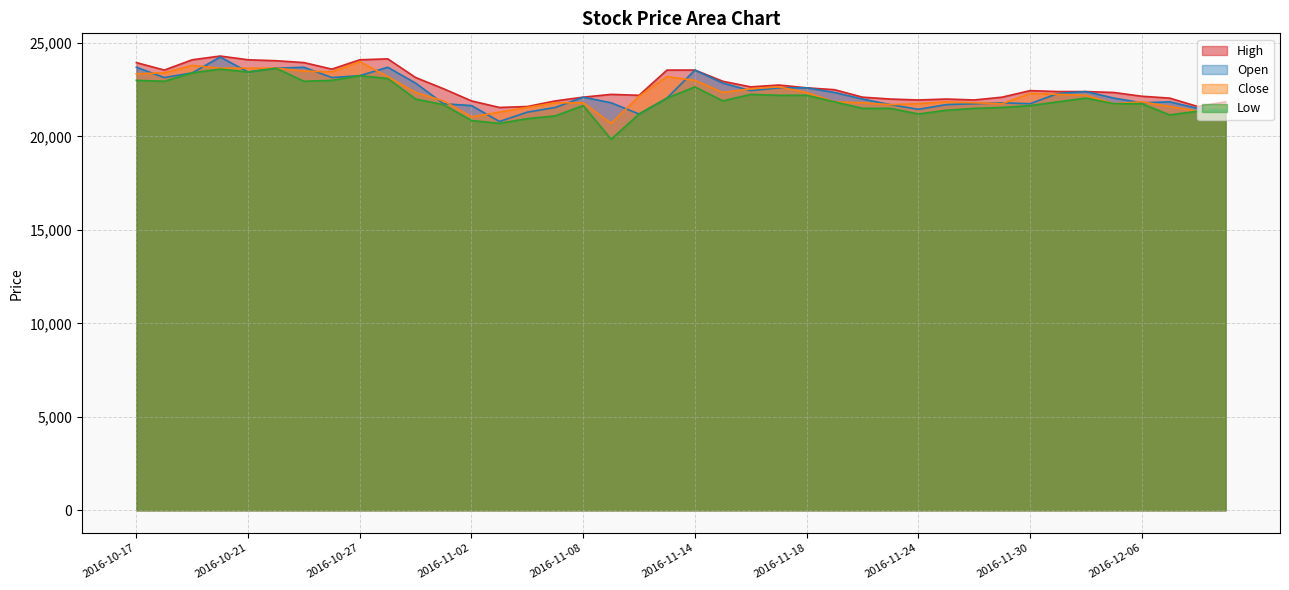

At which label is High closest to 22925?

2016-11-15